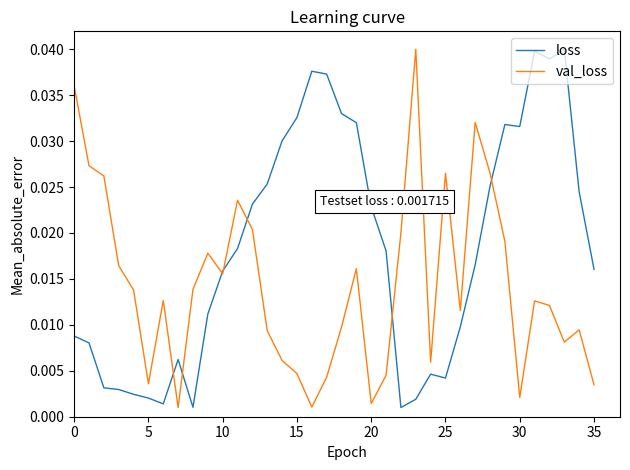

Which series has the largest total across all categories?

loss